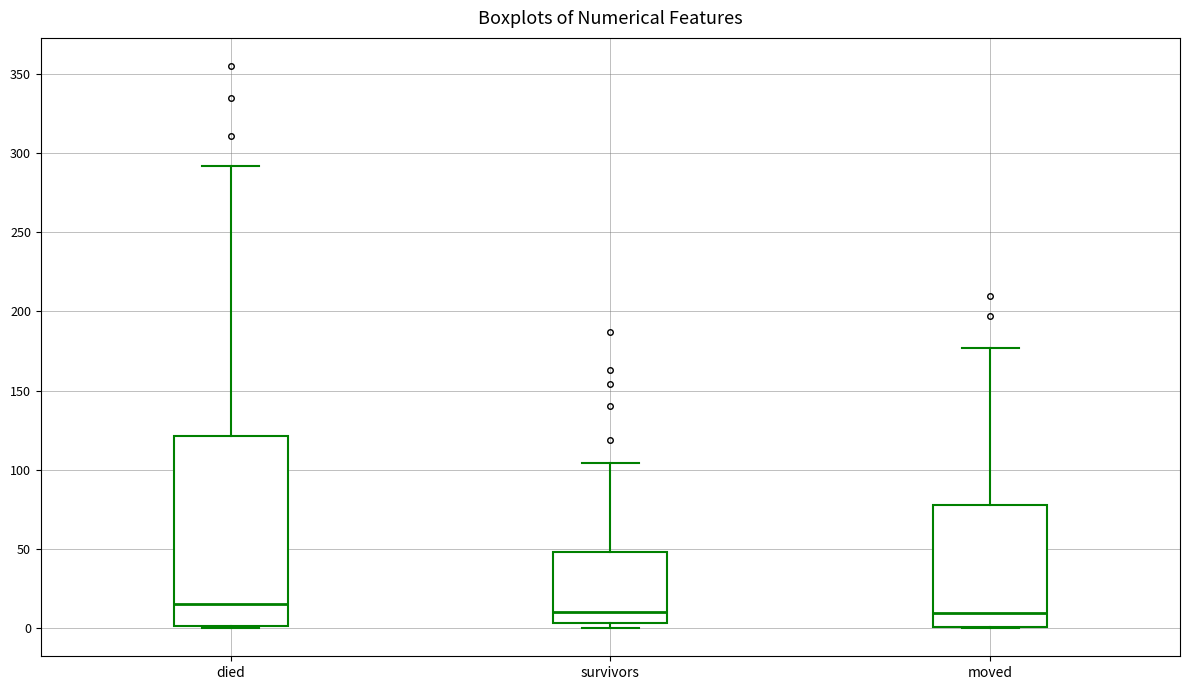

Where does the upper whisker of the box for died end on the y-axis? The values are not printed on the chart, so give them approximately, as read against the axis.

290